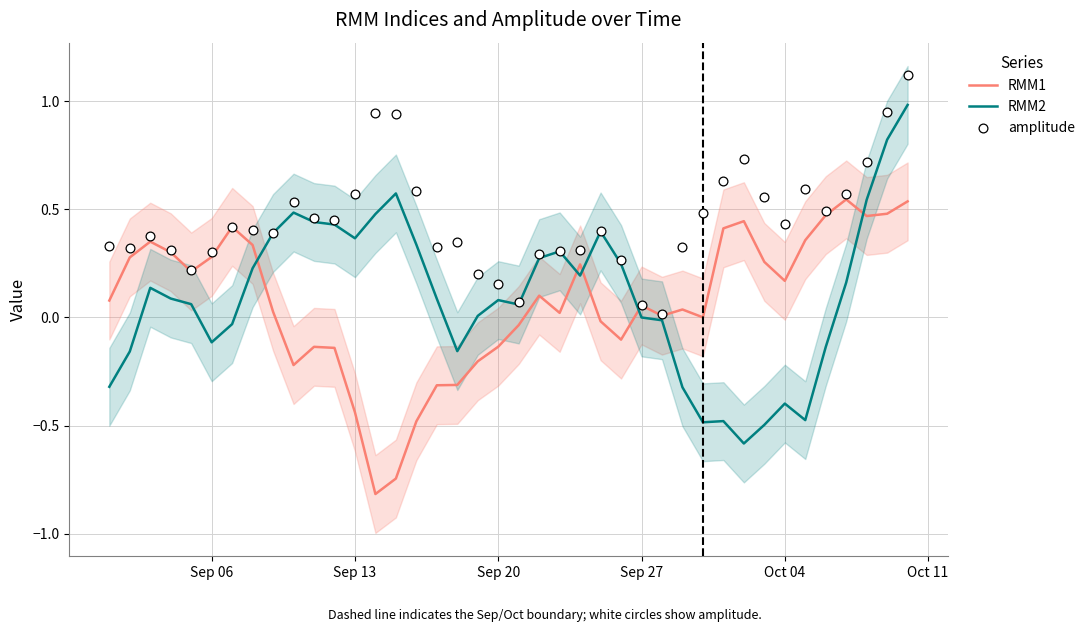

At how many categories does at least one series exceed 0?

40